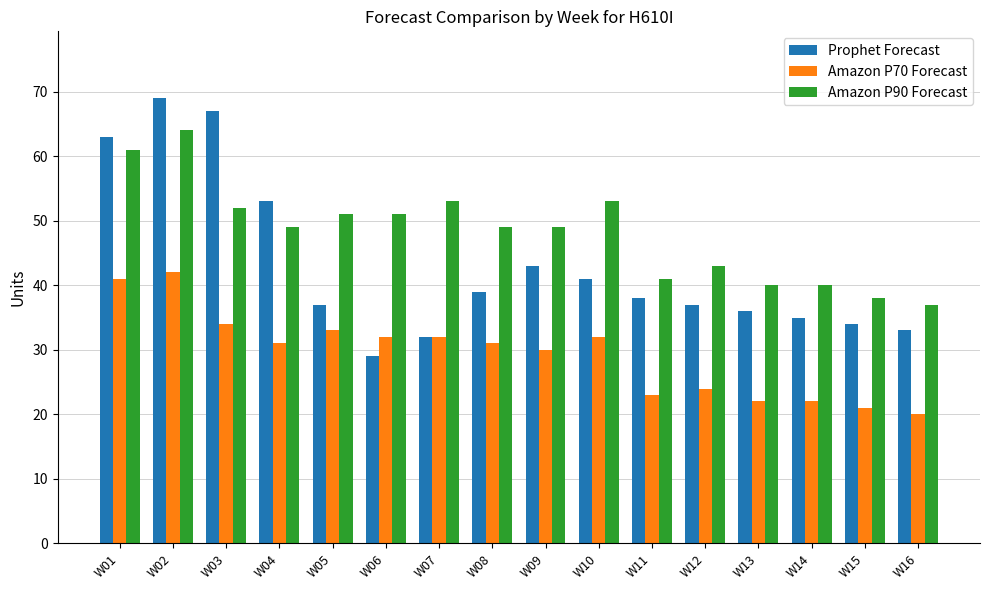

Which category has the highest value across all series?

W02